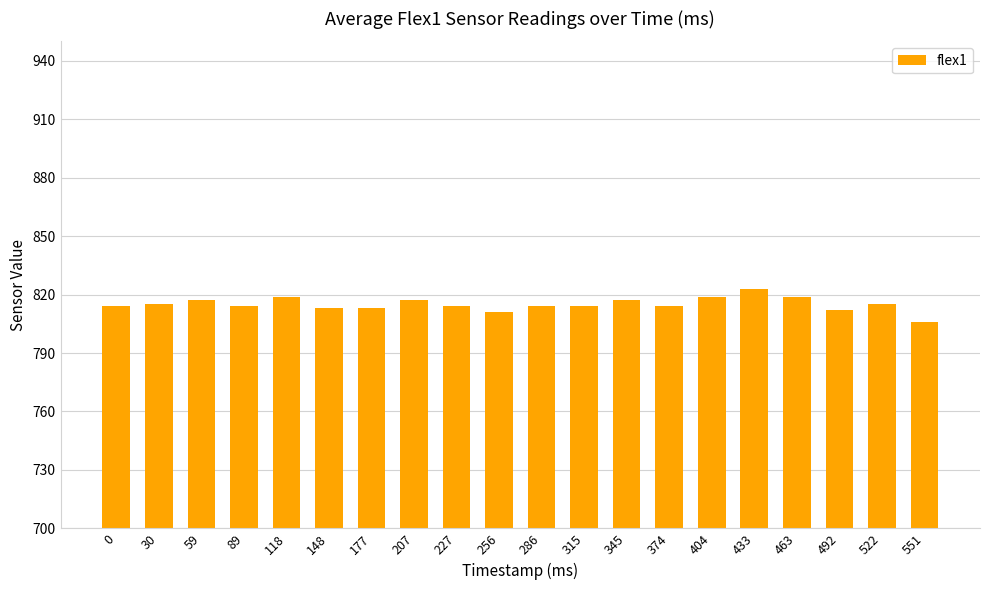

What is the ratio of the value at 345 to the value at 522?

1.0